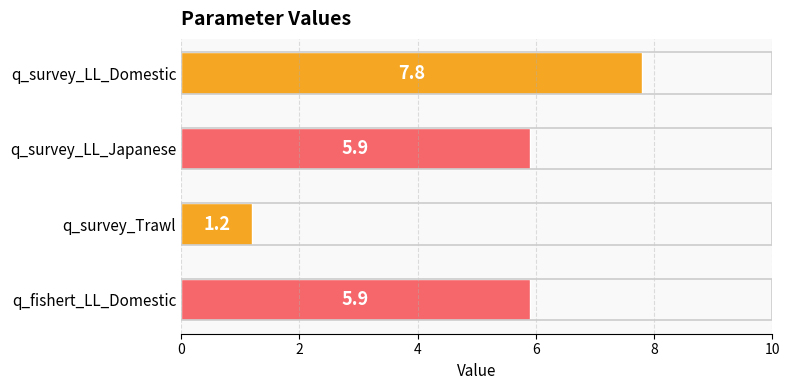

What position from the bottom is q_survey_Trawl?

2